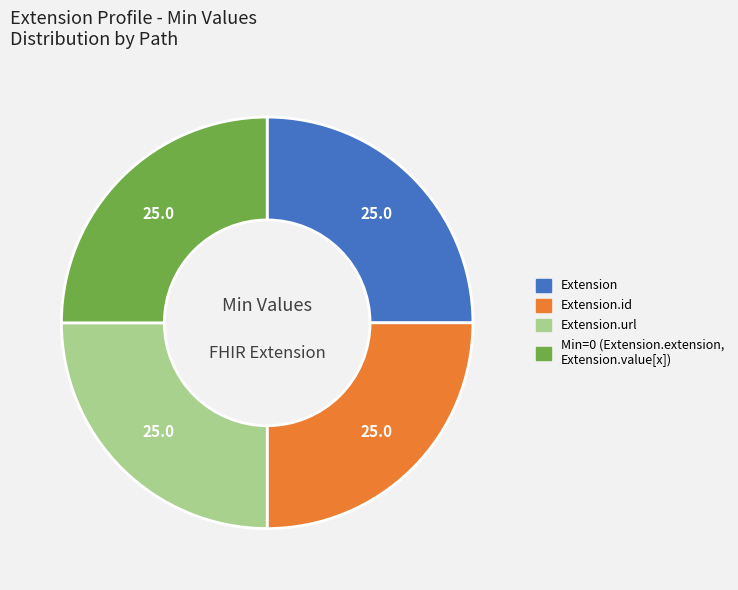

Does any single category account for the majority?

No